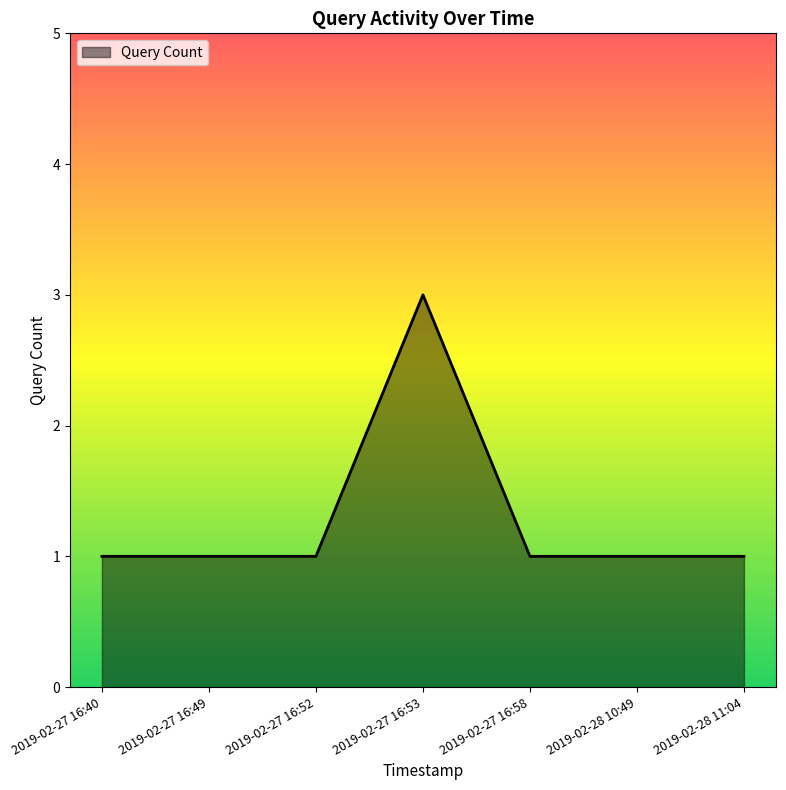

Count the number of categories in the chart.

7